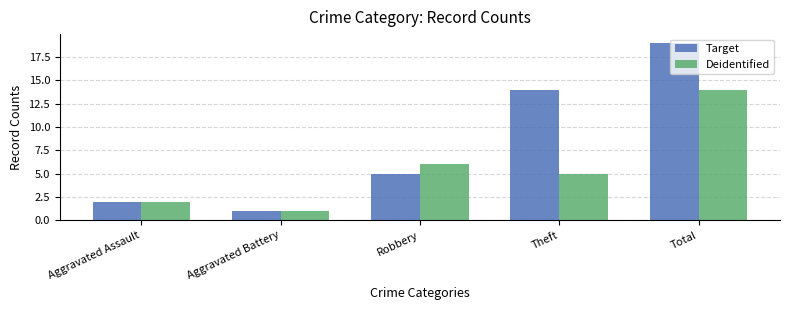

At which category does the chart reach its minimum across all series?

Aggravated Battery